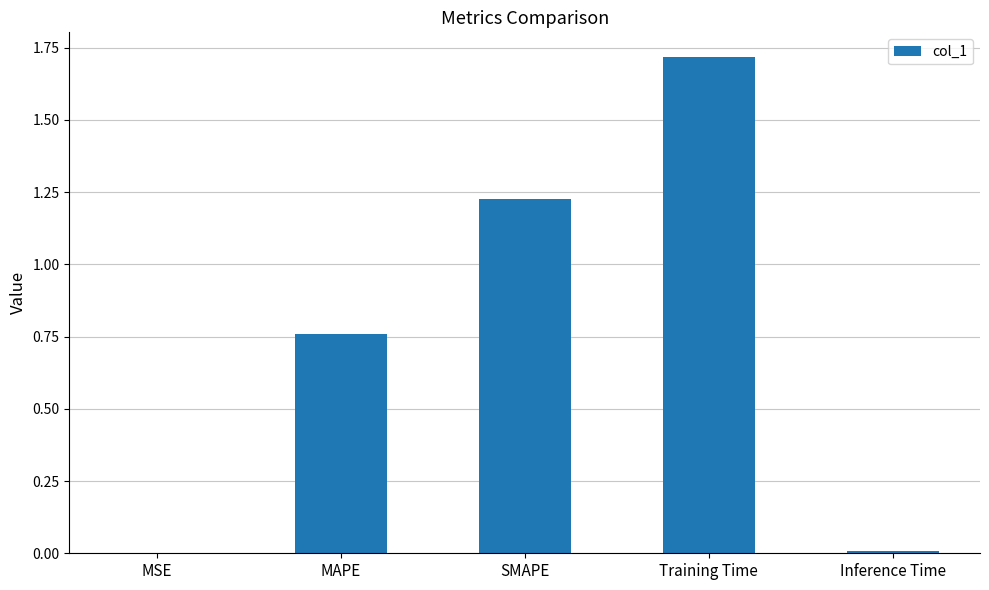

Are the bars horizontal?

No